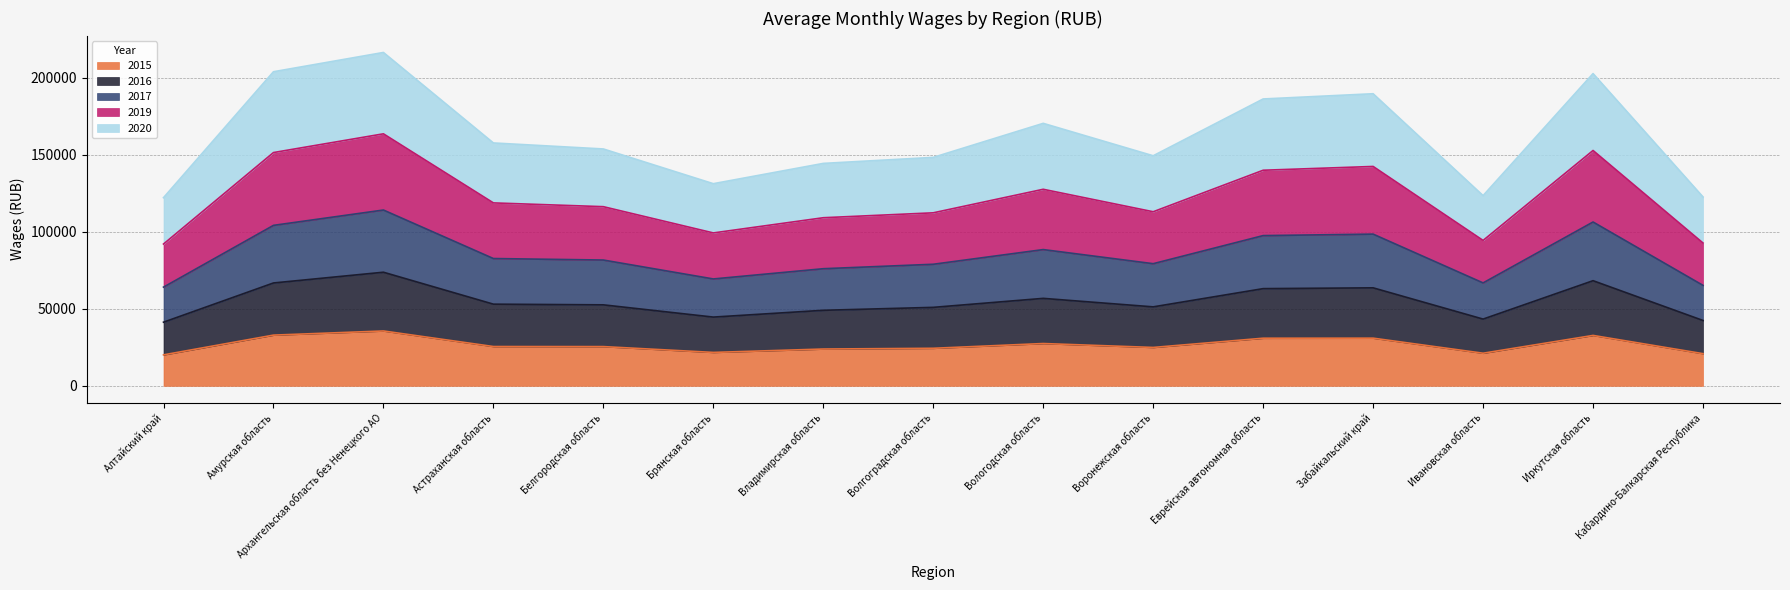

How many data points does each series have?

15